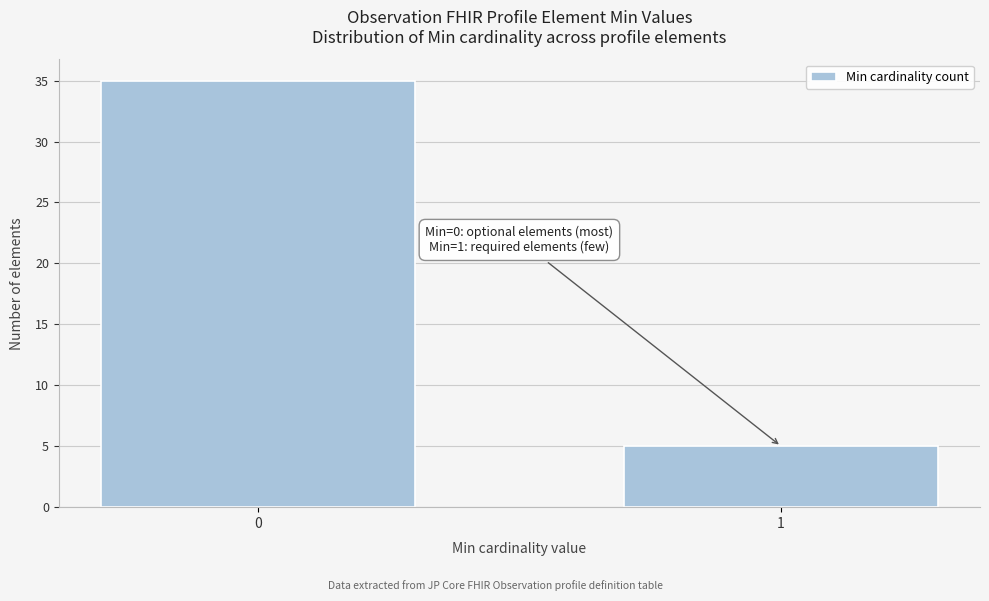

Reading left to right, transcribe all the data shown in this chart.

35	5